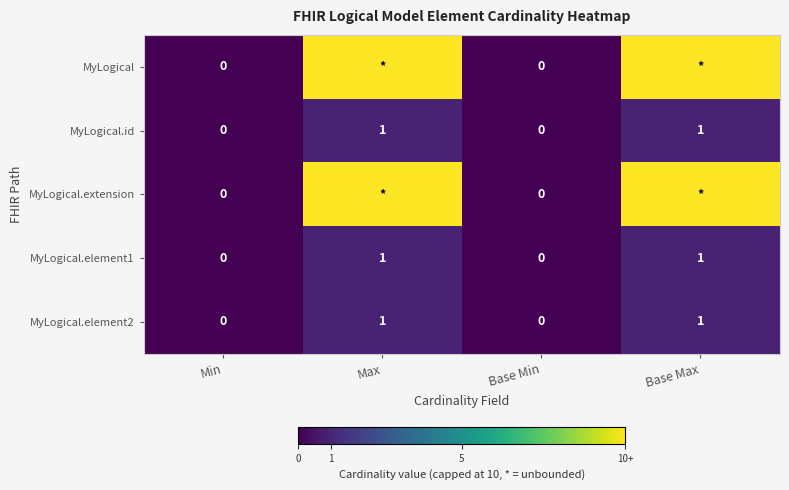

True or false: MyLogical.element2 has a value of 1 at Base Max.

True